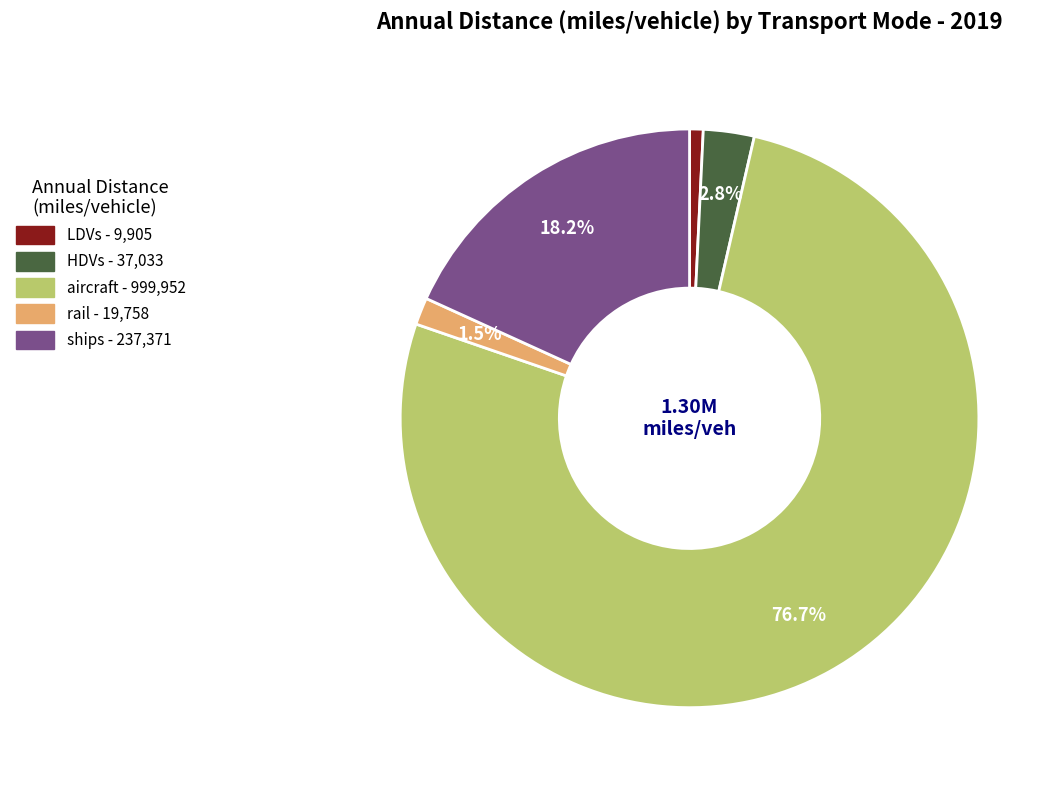

Approximately how many times larger is the value at rail compared to LDVs?

2.0